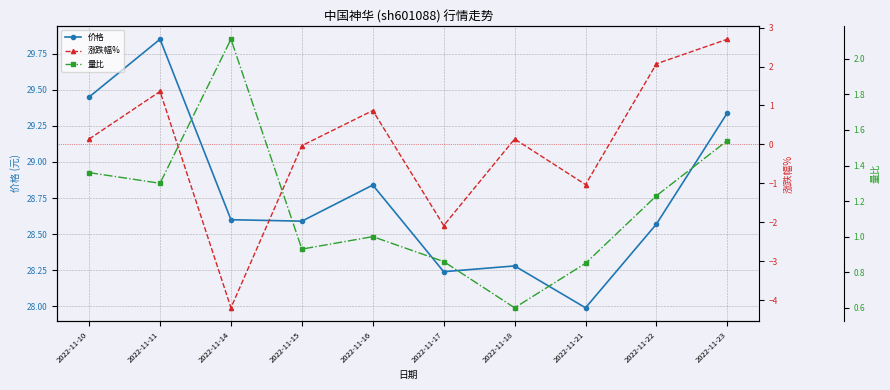

What is the difference between the second highest and minimum values in the 价格 series?

1.5